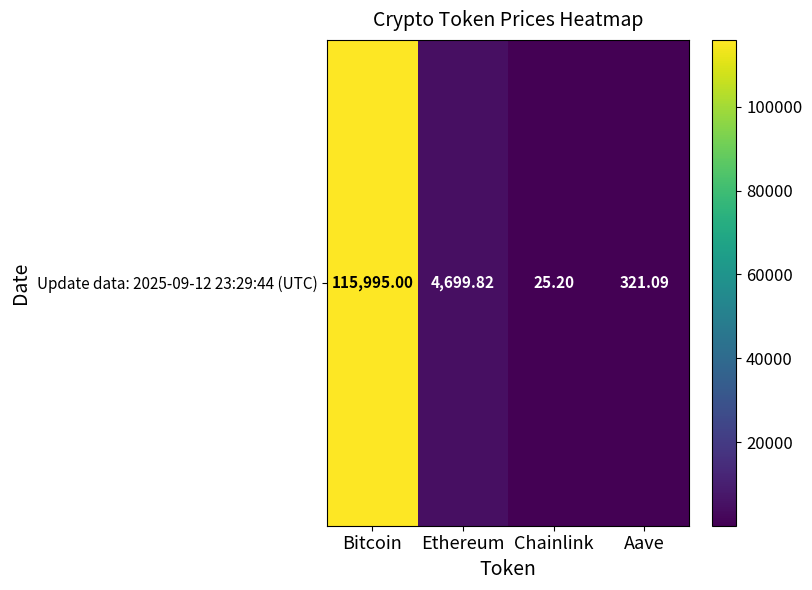

Approximately how many times larger is the value at Bitcoin compared to Aave?

361.3